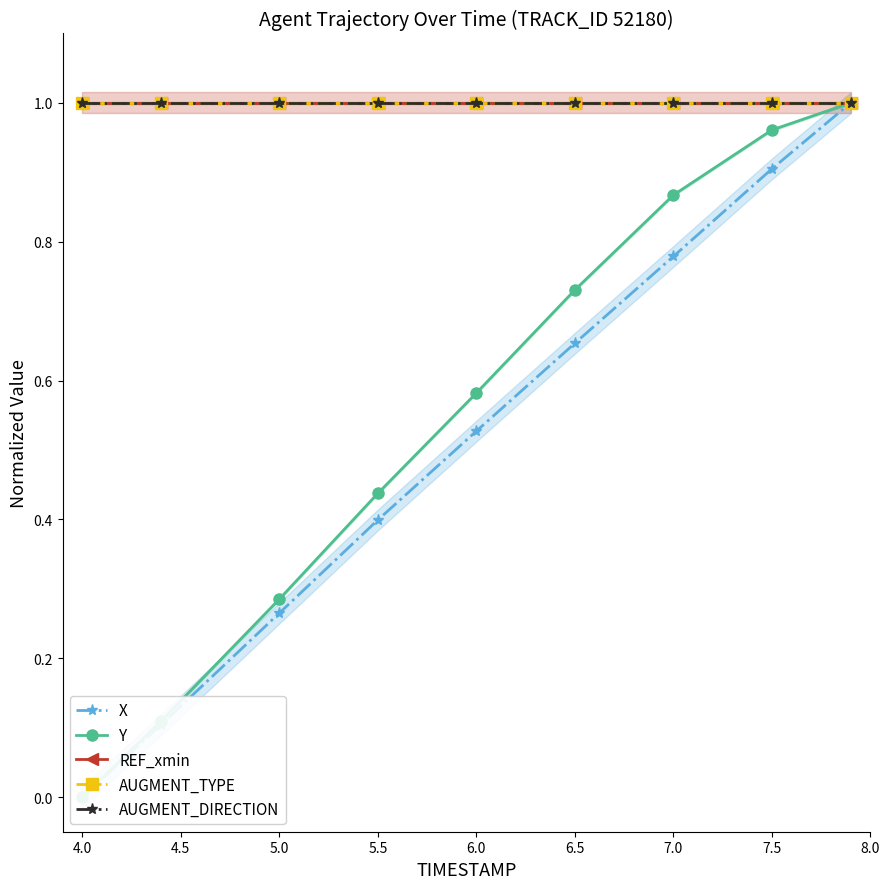

List the series in order of their peak value, highest first.

X, Y, REF_xmin, AUGMENT_TYPE, AUGMENT_DIRECTION